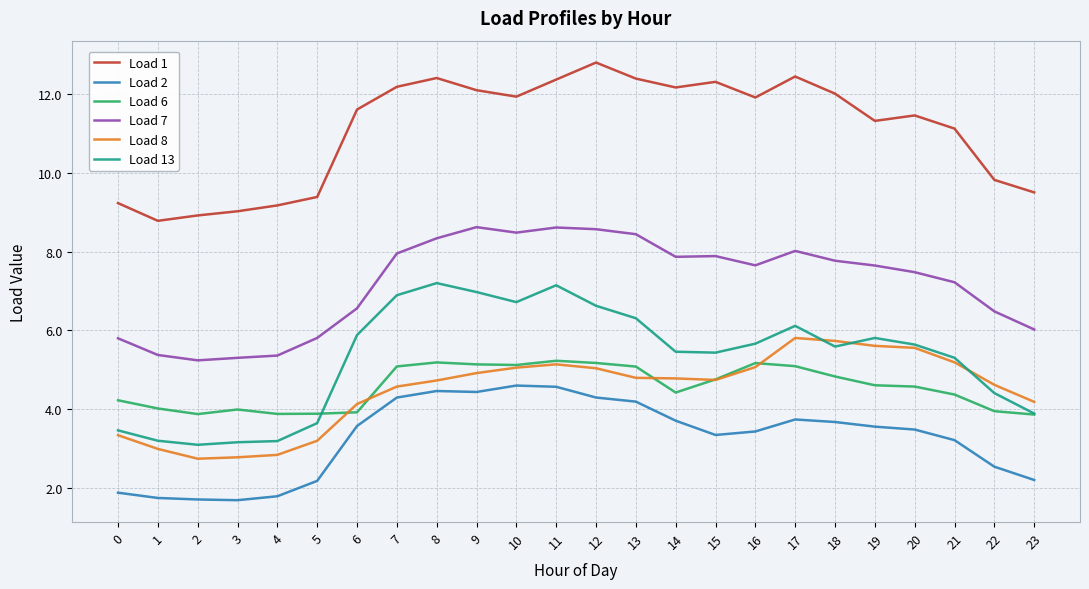

At which label is Load 1 closest to 10?

22